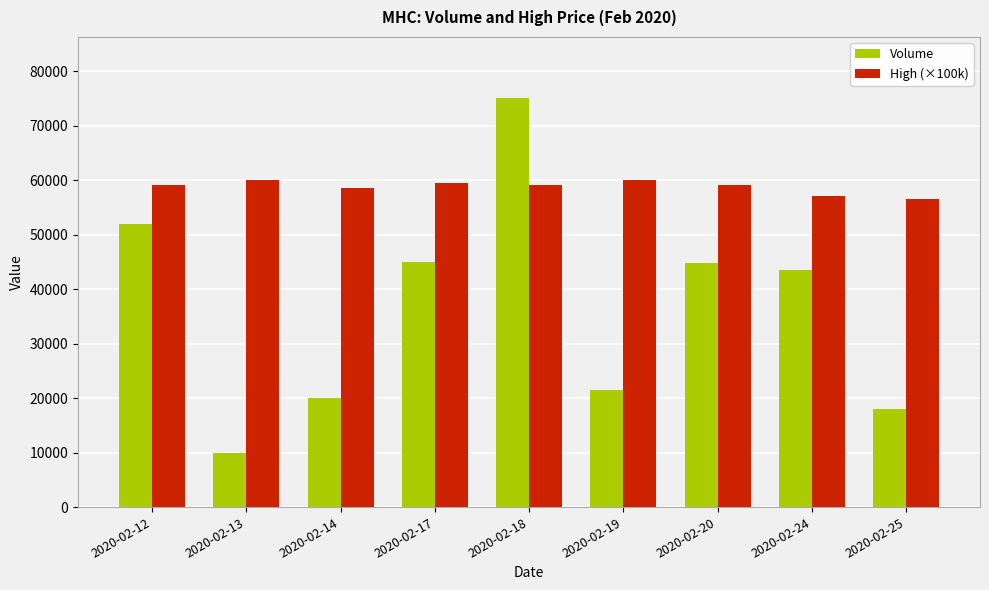

Count the number of data series in this chart.

2